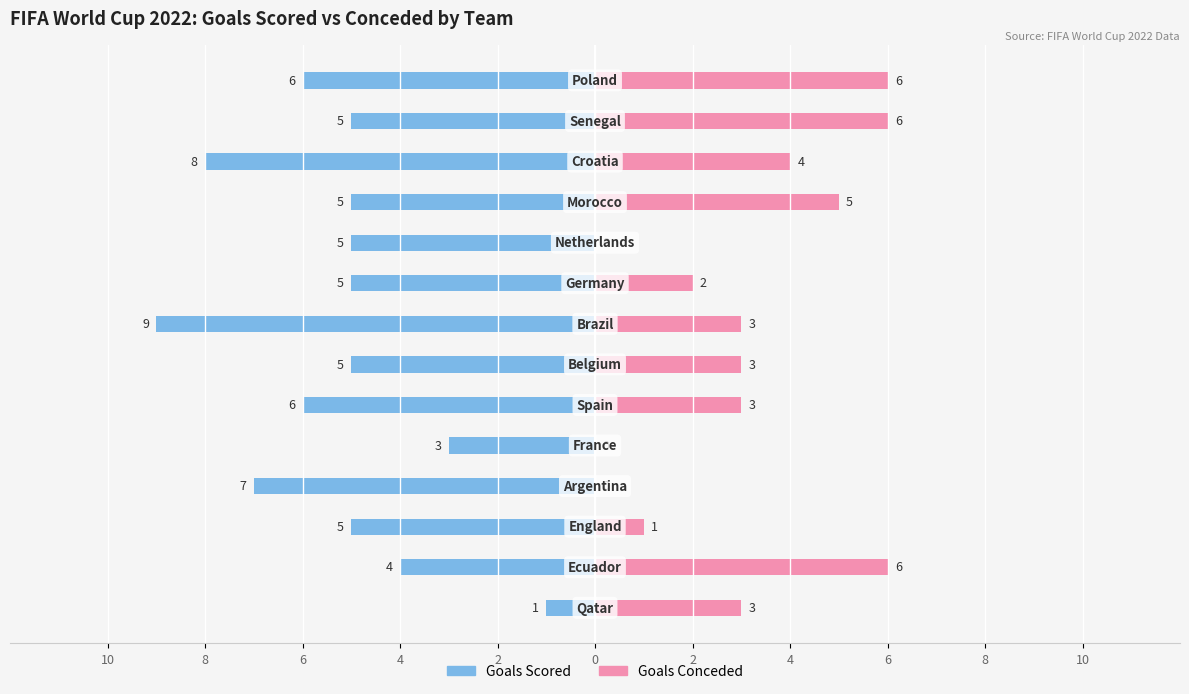

Are the bars grouped side by side (vs. stacked)?

Yes